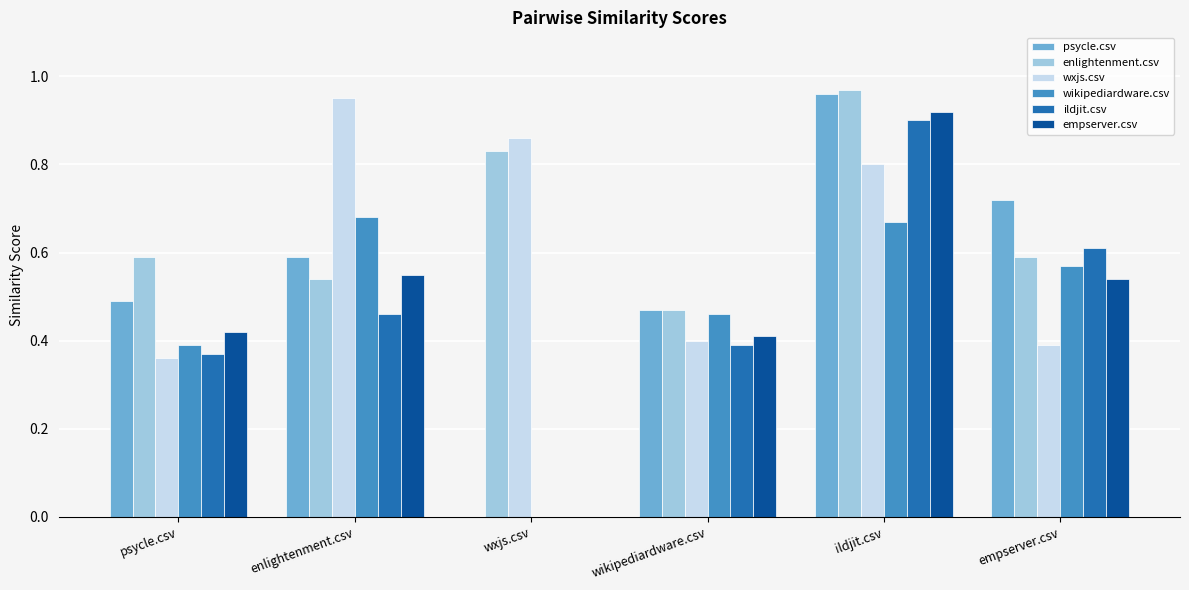

At which label is psycle.csv closest to 0?

wxjs.csv